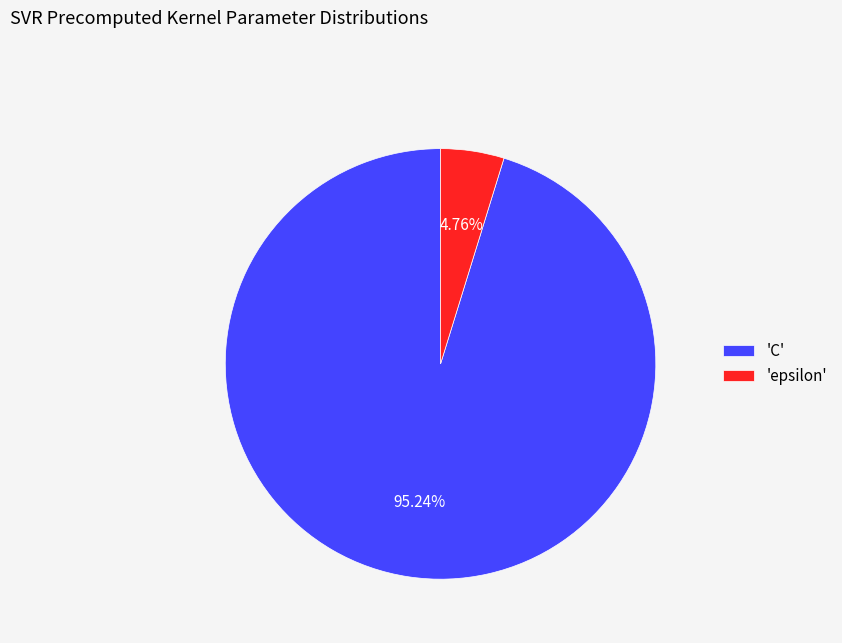

Is the sum of 'C' and 'epsilon' greater than half?

Yes